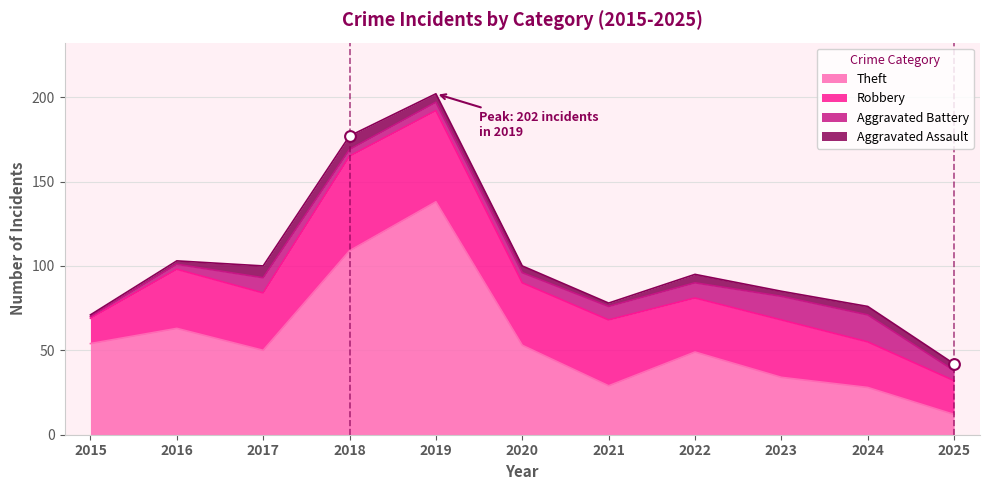

Which series contains the lowest Y value?

Aggravated Battery